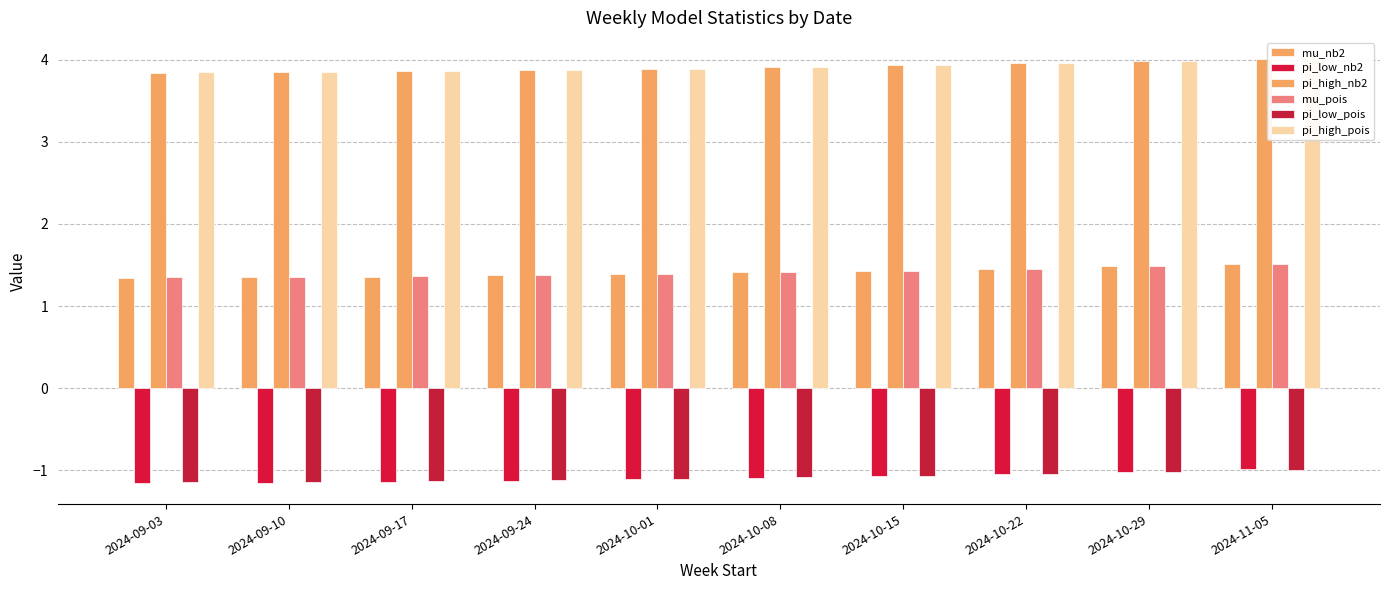

What are all the series names shown in the legend?

mu_nb2, pi_low_nb2, pi_high_nb2, mu_pois, pi_low_pois, pi_high_pois